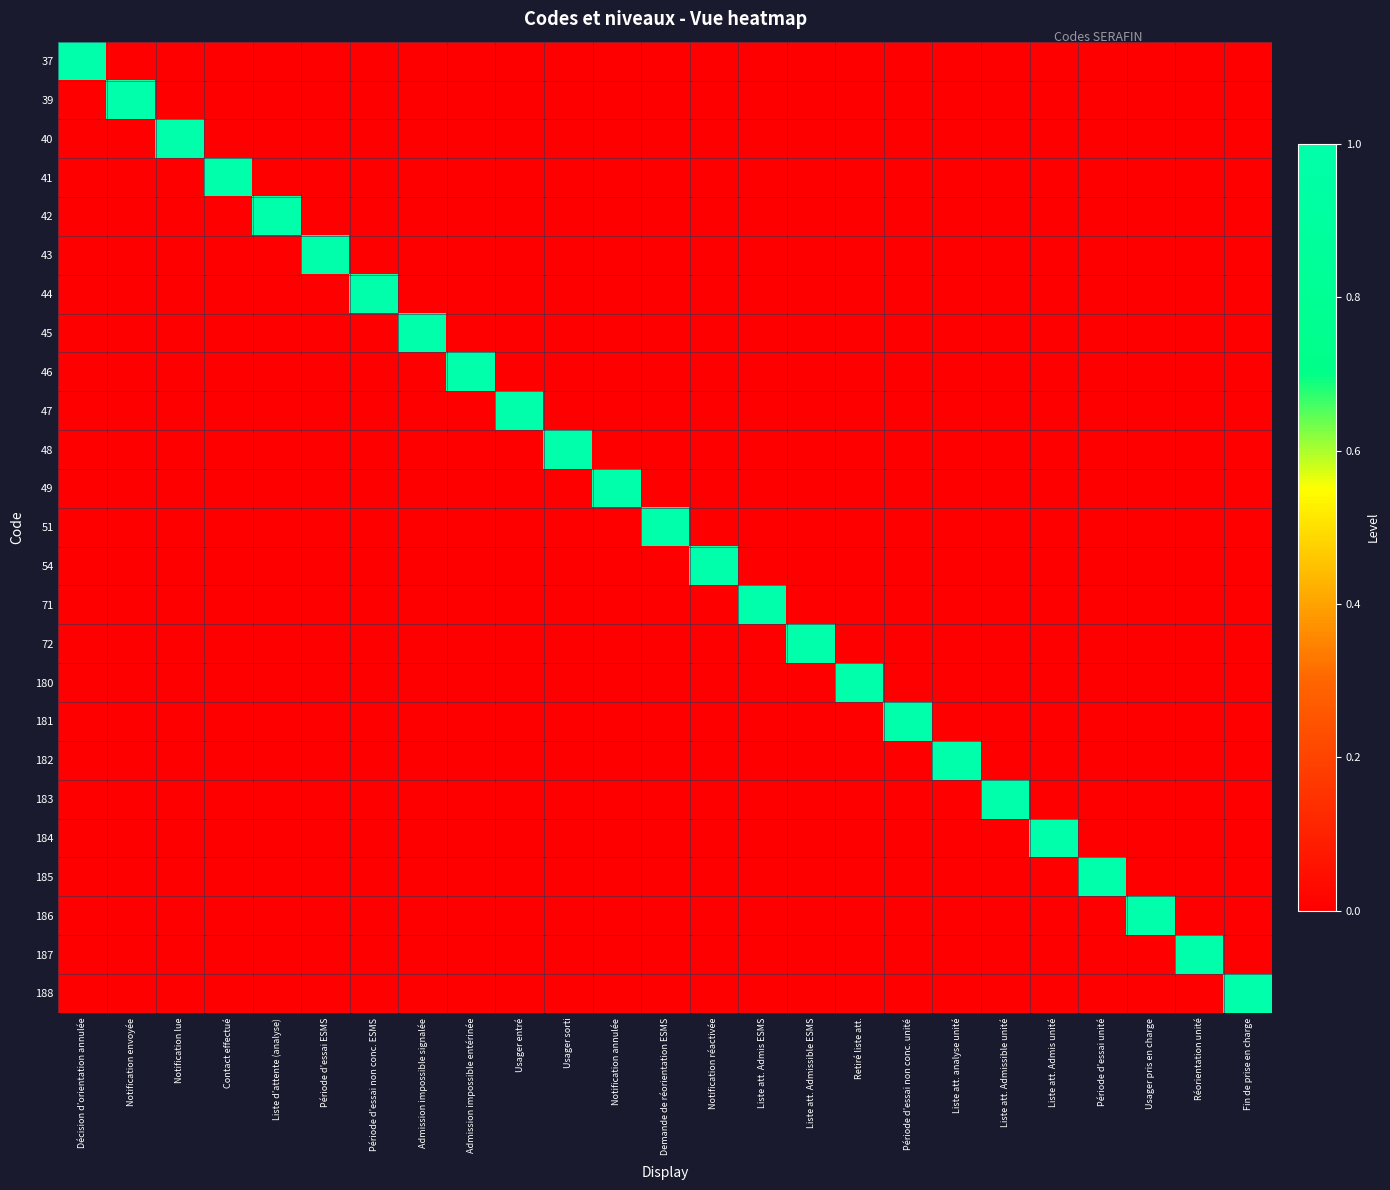

At how many categories does at least one series exceed 0?

25